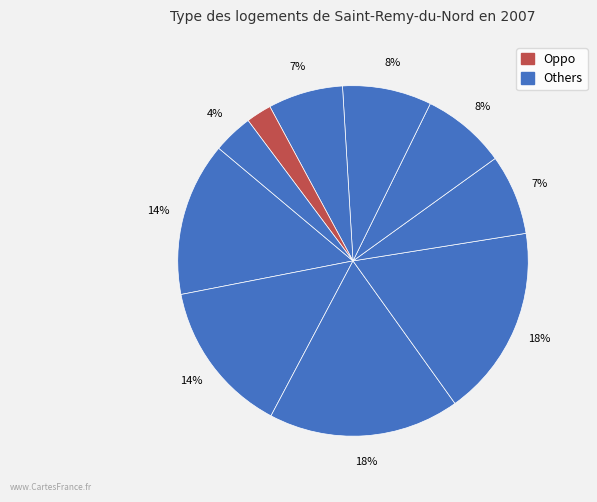

How many slices are in this pie chart?

10